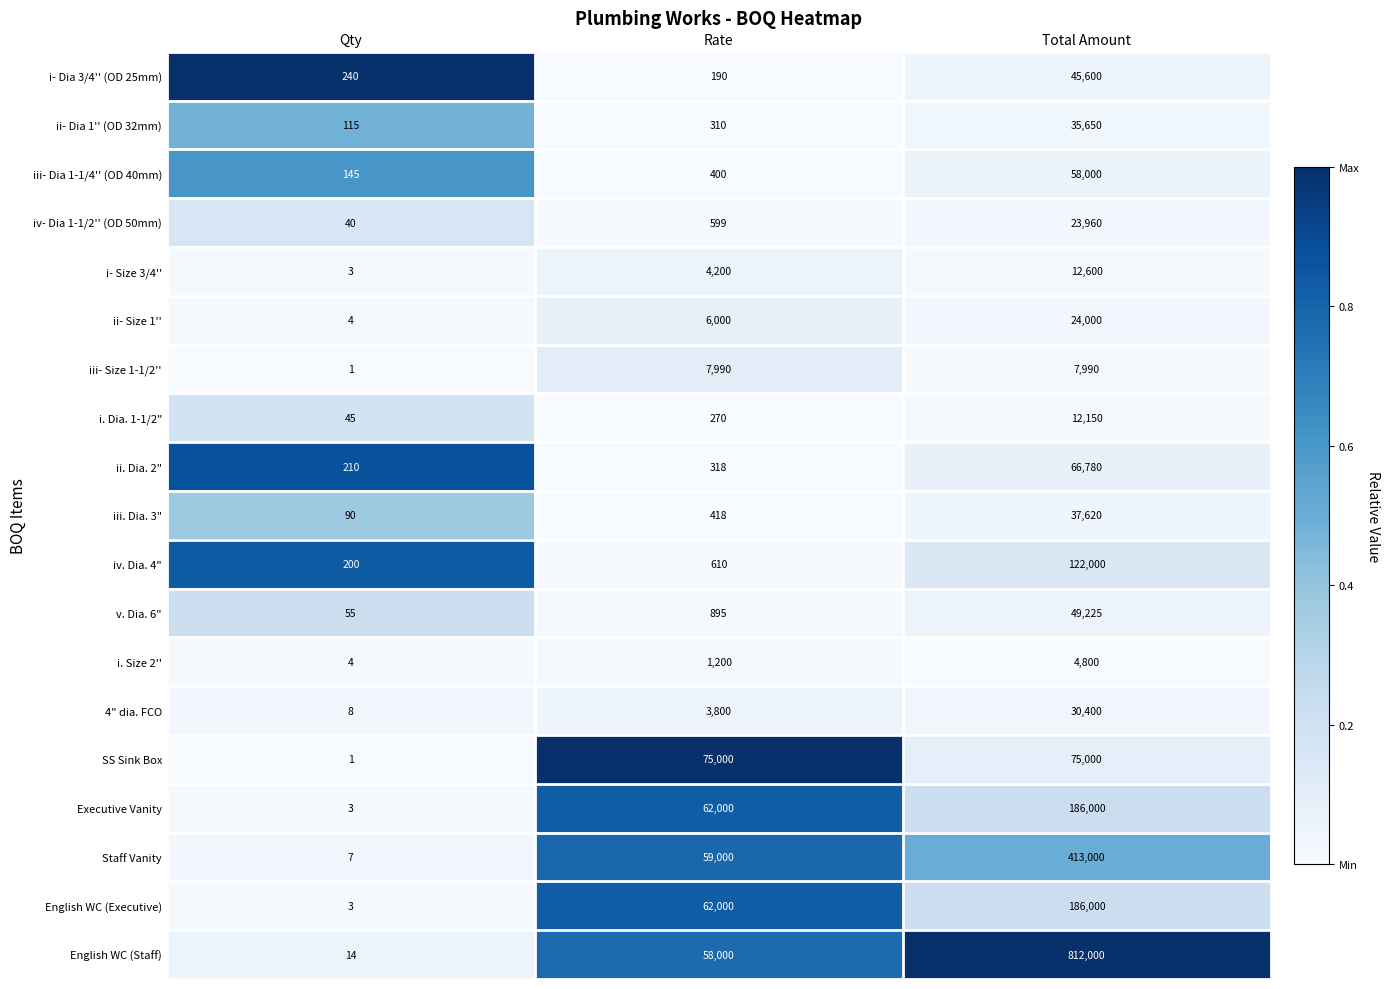

At which category is the sum across all series the highest?

Total Amount